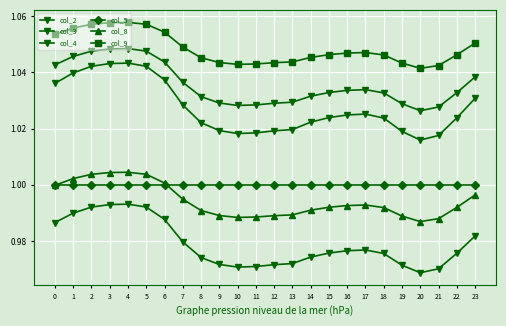

How many distinct data groups are displayed?

6